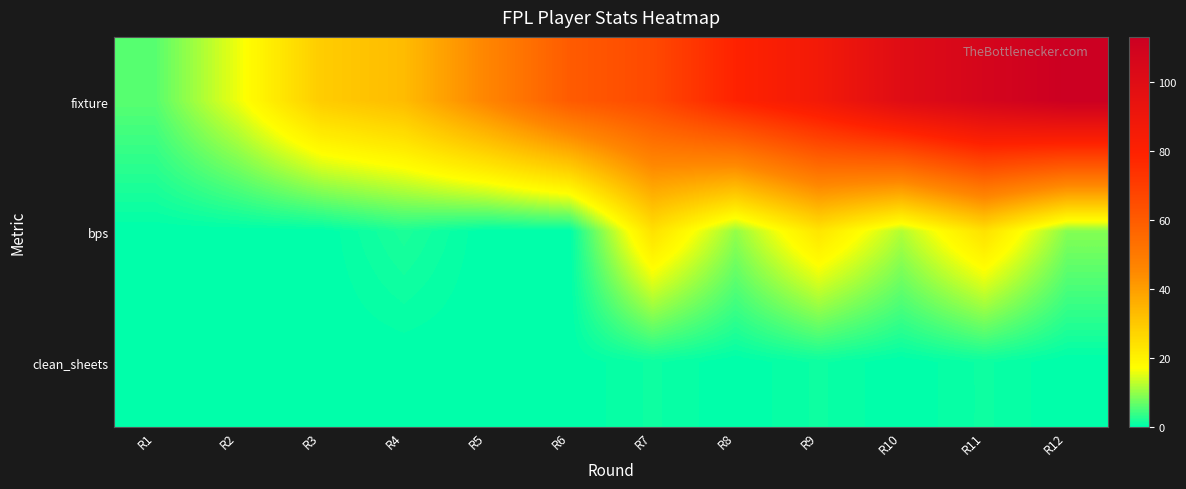

Reading left to right, what are all the values shown in this chart?

fixture: R1=6	R2=16	R3=29	R4=33	R5=46	R6=60	R7=66	R8=79	R9=87	R10=100	R11=107	R12=113
bps: R1=0	R2=0	R3=0	R4=2	R5=0	R6=0	R7=24	R8=10	R9=23	R10=12	R11=24	R12=9
clean_sheets: R1=0	R2=0	R3=0	R4=0	R5=0	R6=0	R7=1	R8=0	R9=1	R10=0	R11=1	R12=0